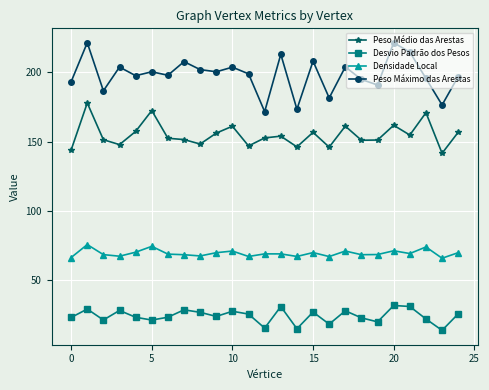

How many interior local peaks does the Peso Máximo das Arestas series have?

9